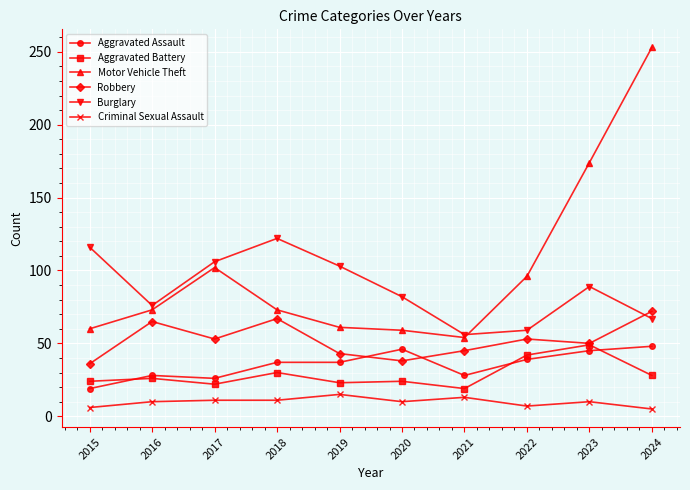

What is the average value of the Criminal Sexual Assault series?

10